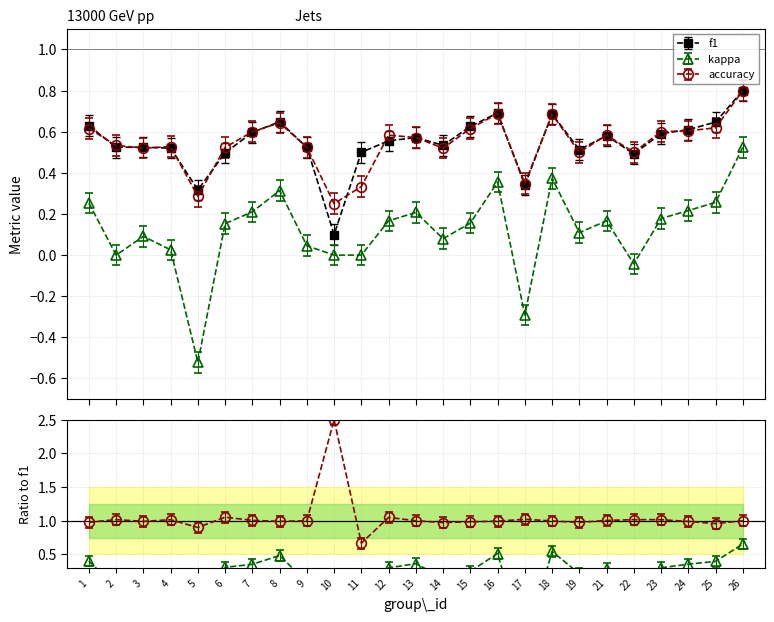

The f1 series shows 0.6 at 12. True or false?

True